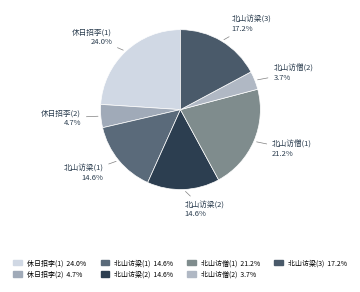

Is 北山访梁(2) the majority of the pie?

No